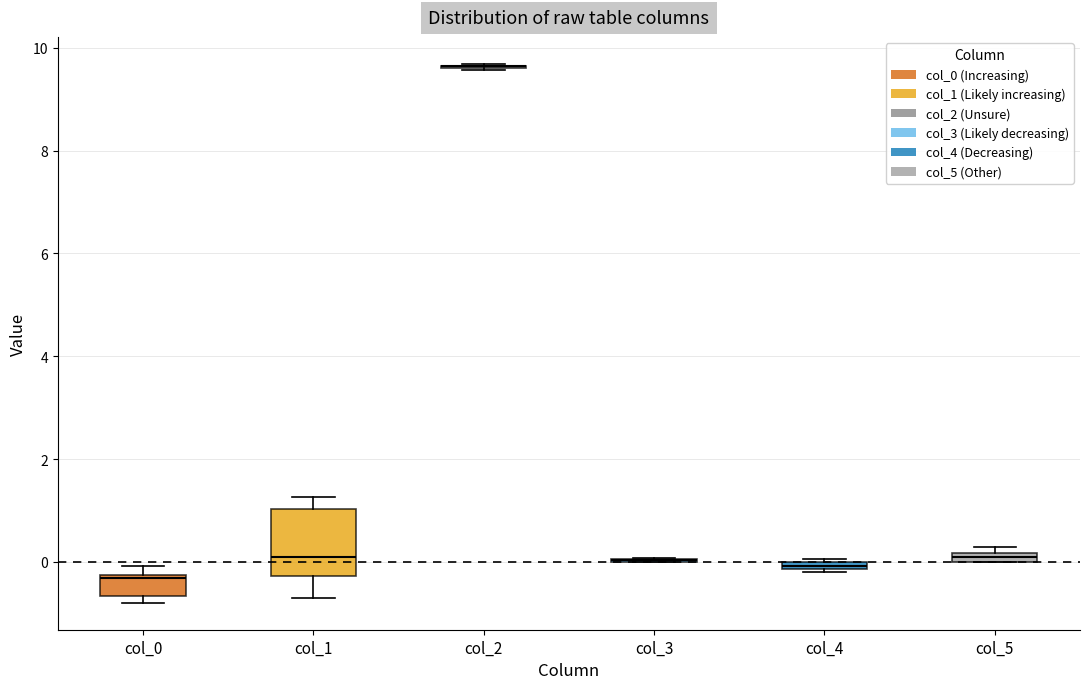

Comparing the boxes themselves (not the whiskers), which one is the tallest?

col_1